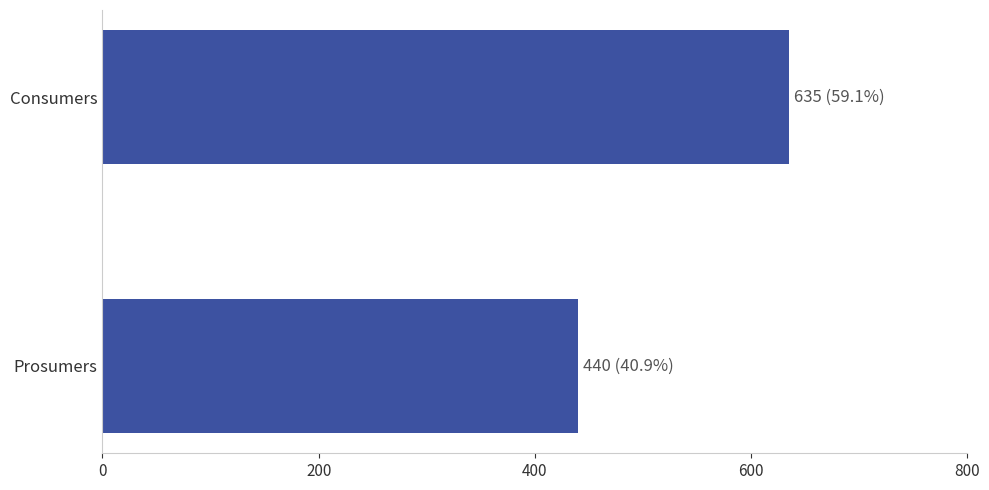

True or false: the data shows 440 at Prosumers.

True